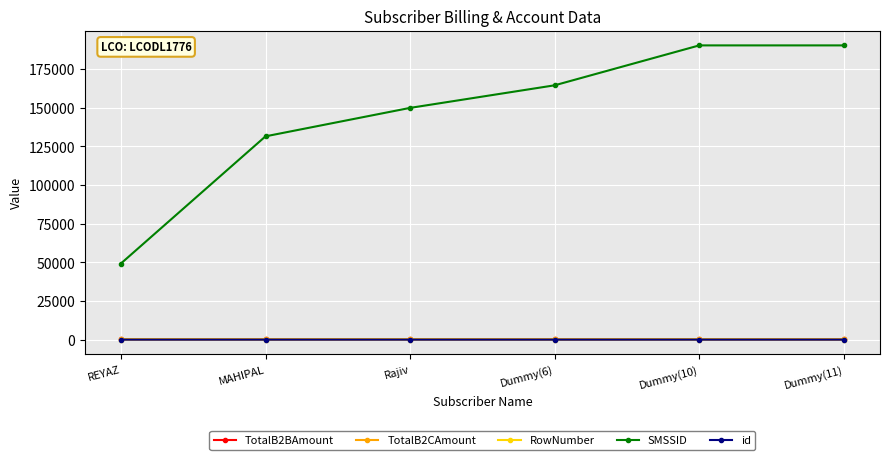

What is the spread (max minus min) of values at Rajiv?

149986.0